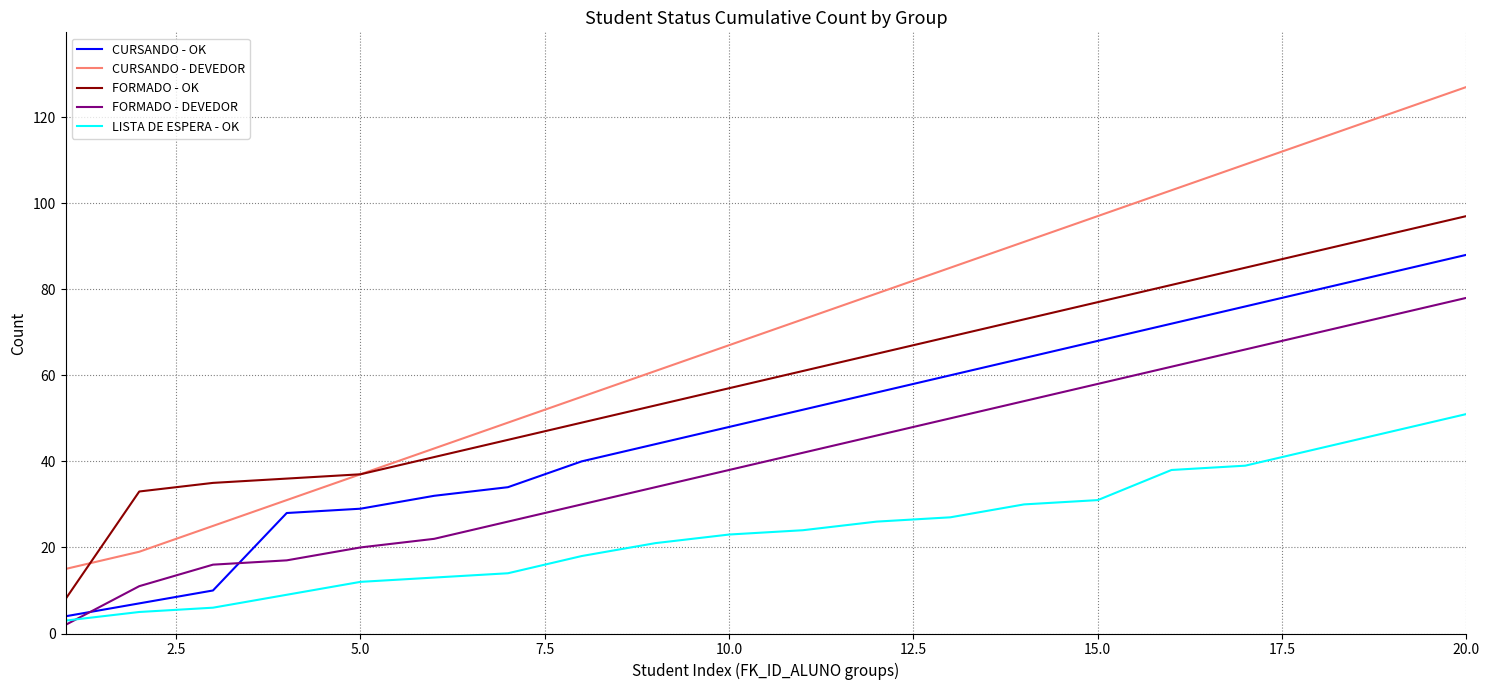

True or false: FORMADO - OK and CURSANDO - OK intersect in this chart.

False